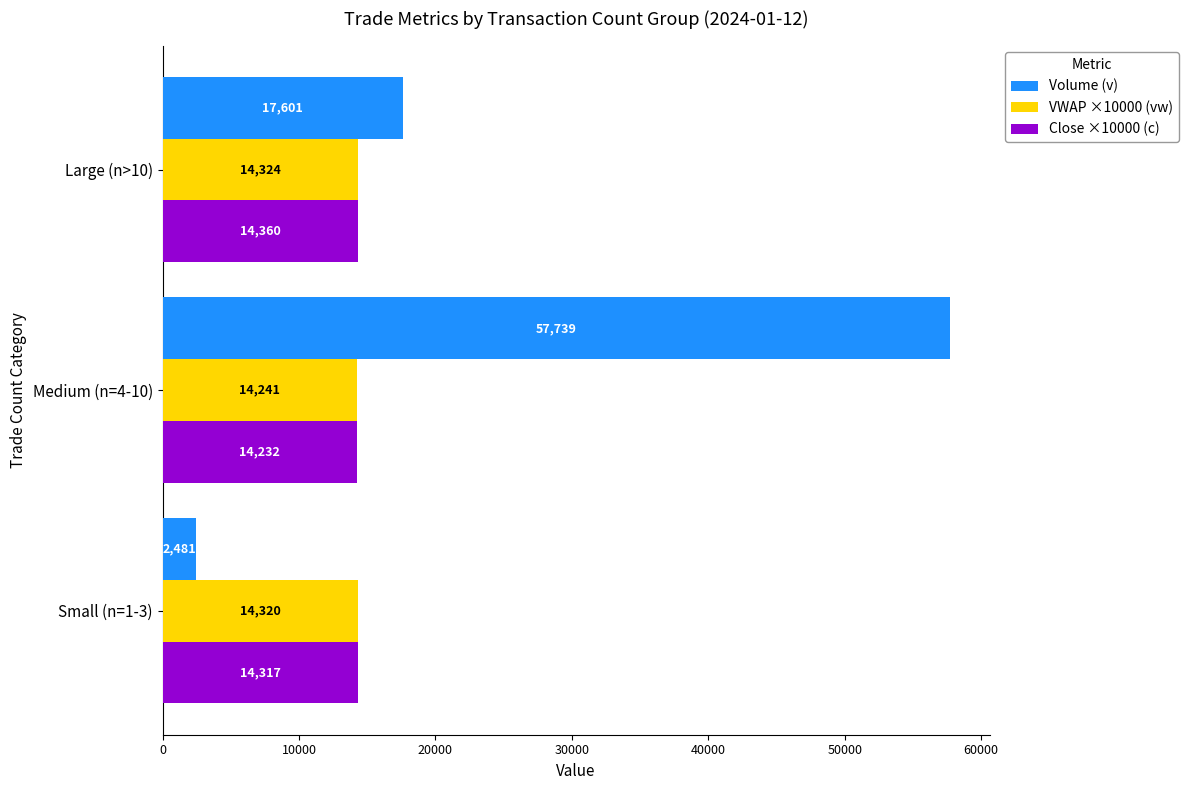

Which series has the largest range (max minus min)?

Volume (v)